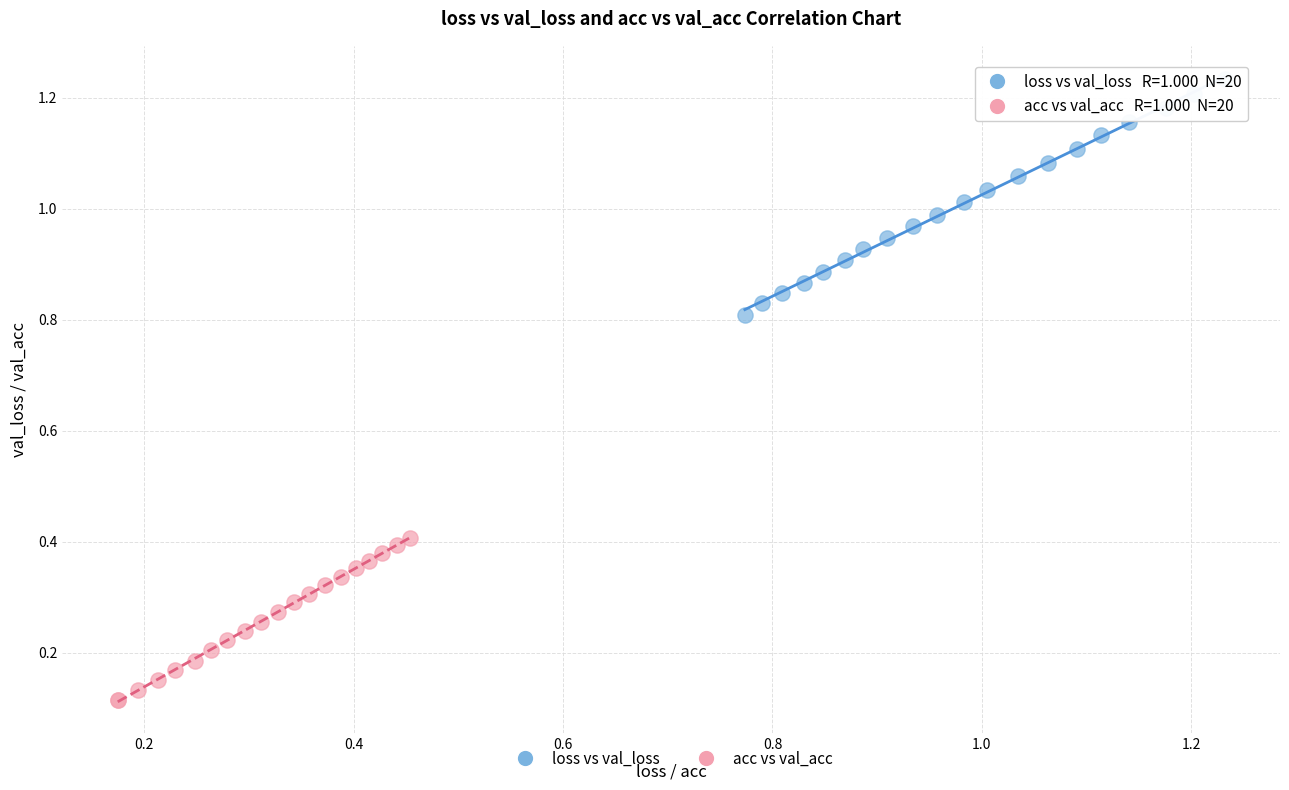

Which series reaches the minimum Y coordinate?

acc vs val_acc